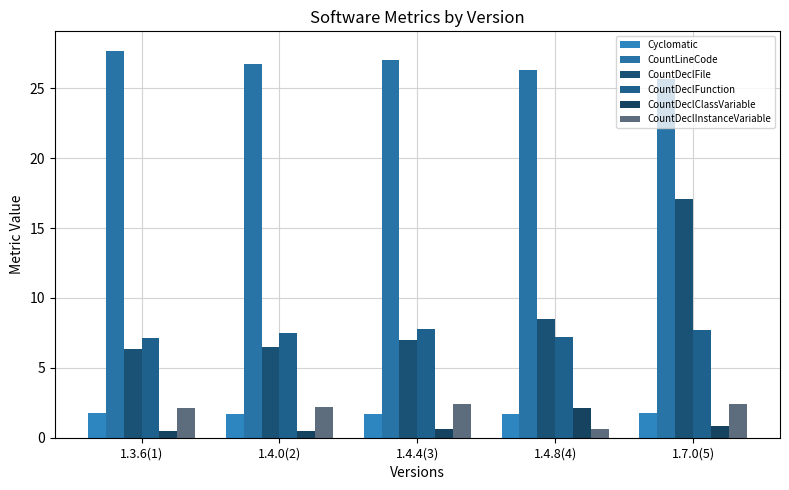

Does the chart contain any negative values?

No